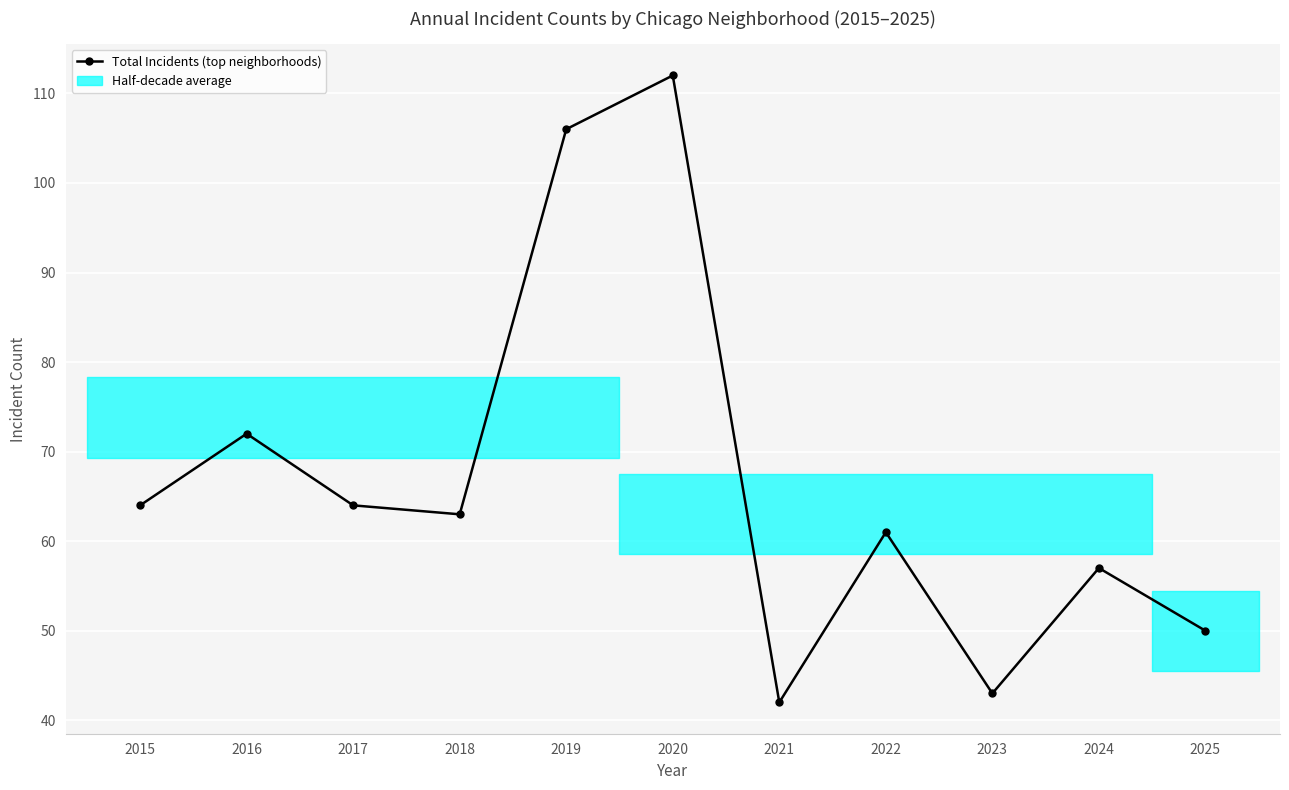

How many lines are shown in the chart?

1